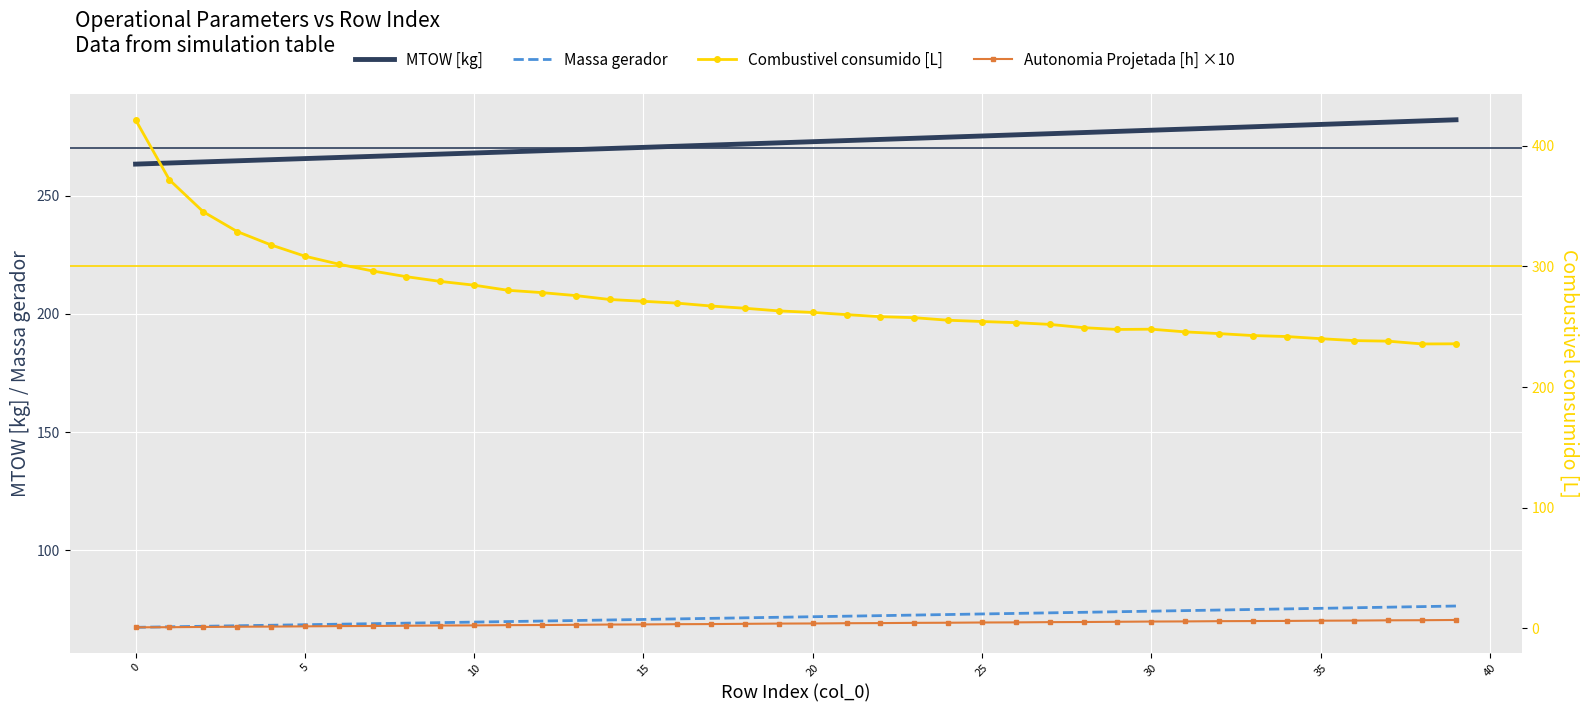

Which series has the largest total across all categories?

Combustivel consumido [L]